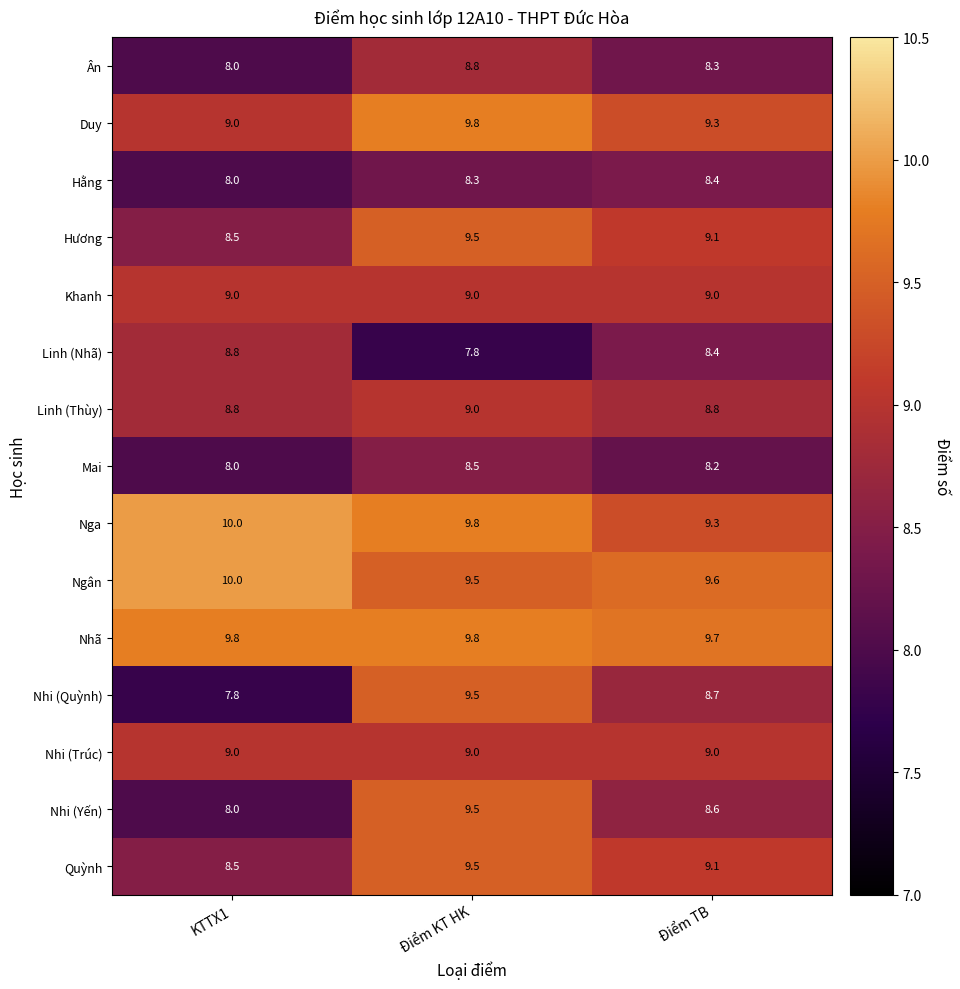

Which series changed the most between KTTX1 and Điểm KT HK?

Nhi (Quỳnh)